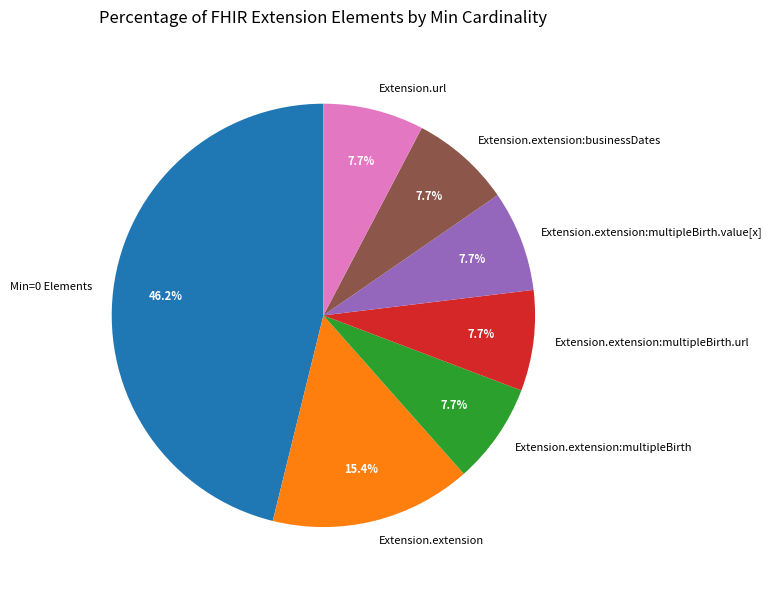

What is the ratio of the value at Extension.extension to the value at Extension.extension:multipleBirth.url?

2.0